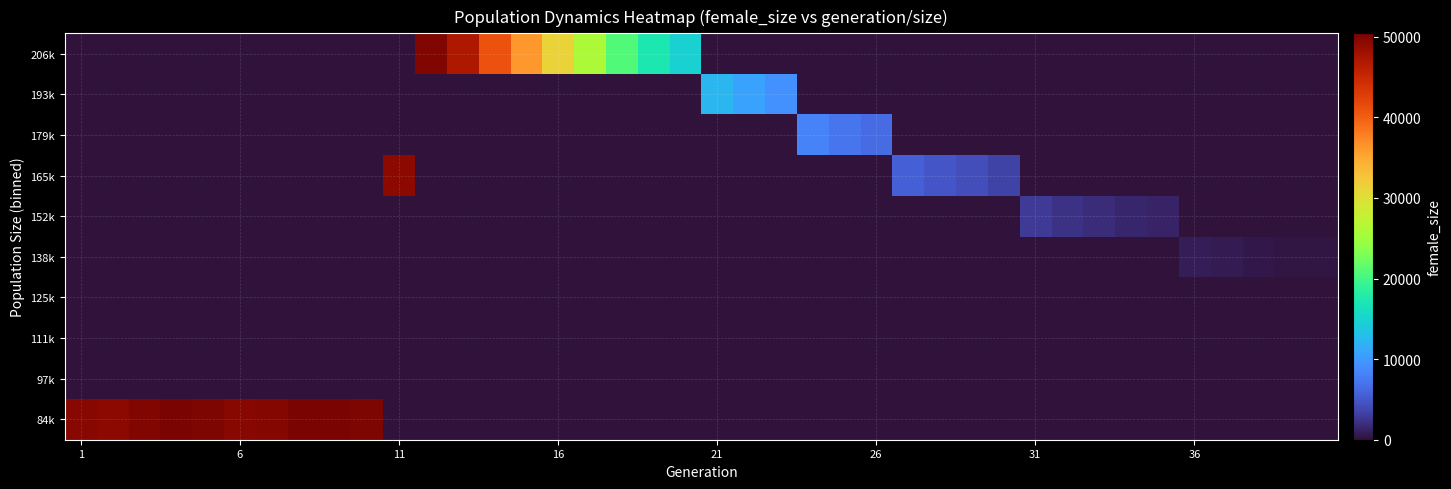

At how many categories does at least one series exceed 2786?

31